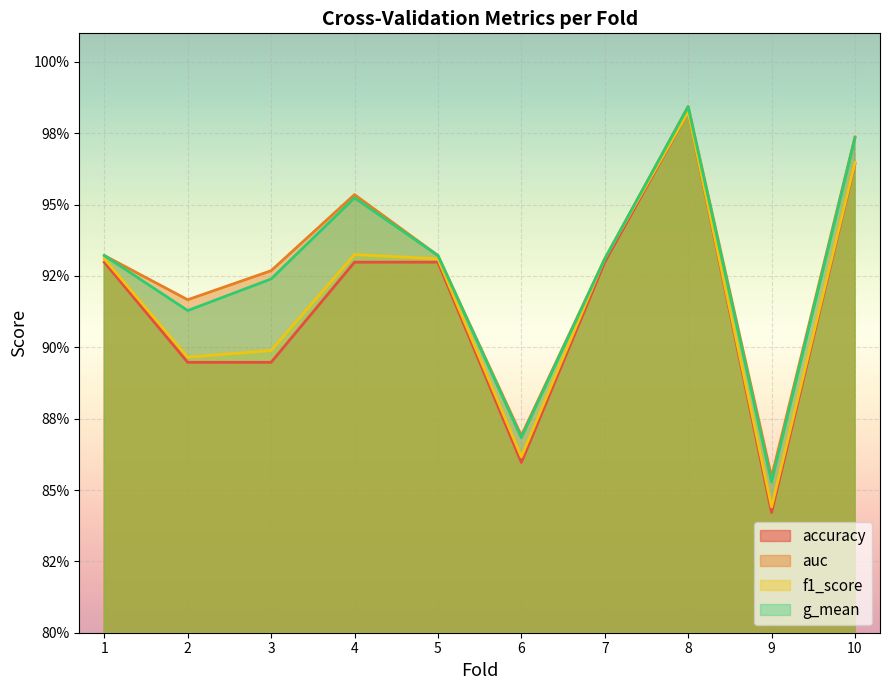

How many categories are shown in the chart?

10